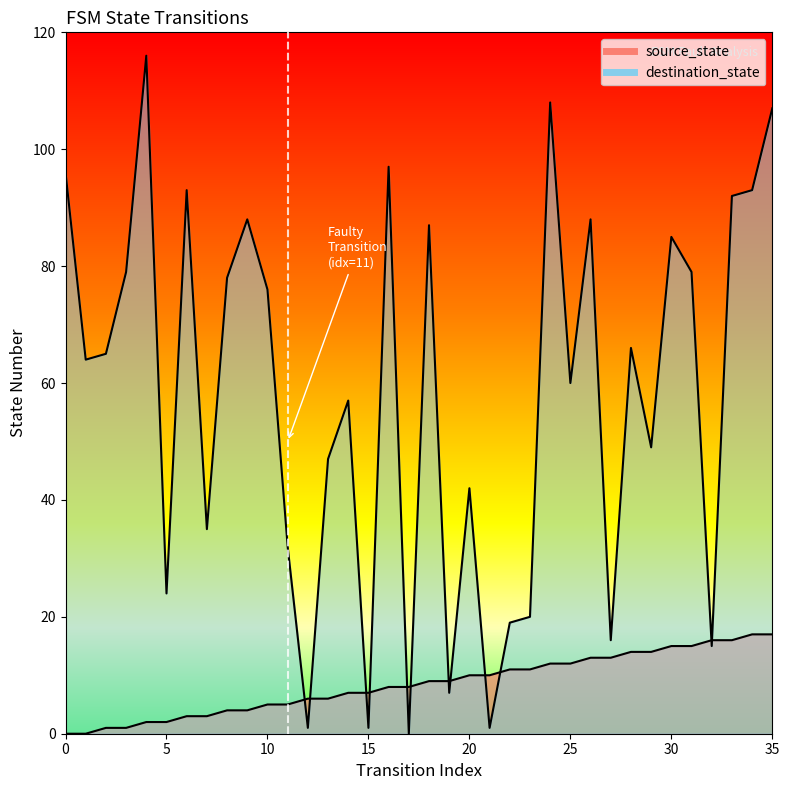

Reading right to left, what are all the values shown in this chart?

source_state: 35=17	34=17	33=16	32=16	31=15	30=15	29=14	28=14	27=13	26=13	25=12	24=12	23=11	22=11	21=10	20=10	19=9	18=9	17=8	16=8	15=7	14=7	13=6	12=6	11=5	10=5	9=4	8=4	7=3	6=3	5=2	4=2	3=1	2=1	1=0	0=0
destination_state: 35=107	34=93	33=92	32=15	31=79	30=85	29=49	28=66	27=16	26=88	25=60	24=108	23=20	22=19	21=1	20=42	19=7	18=87	17=0	16=97	15=1	14=57	13=47	12=1	11=32	10=76	9=88	8=78	7=35	6=93	5=24	4=116	3=79	2=65	1=64	0=96